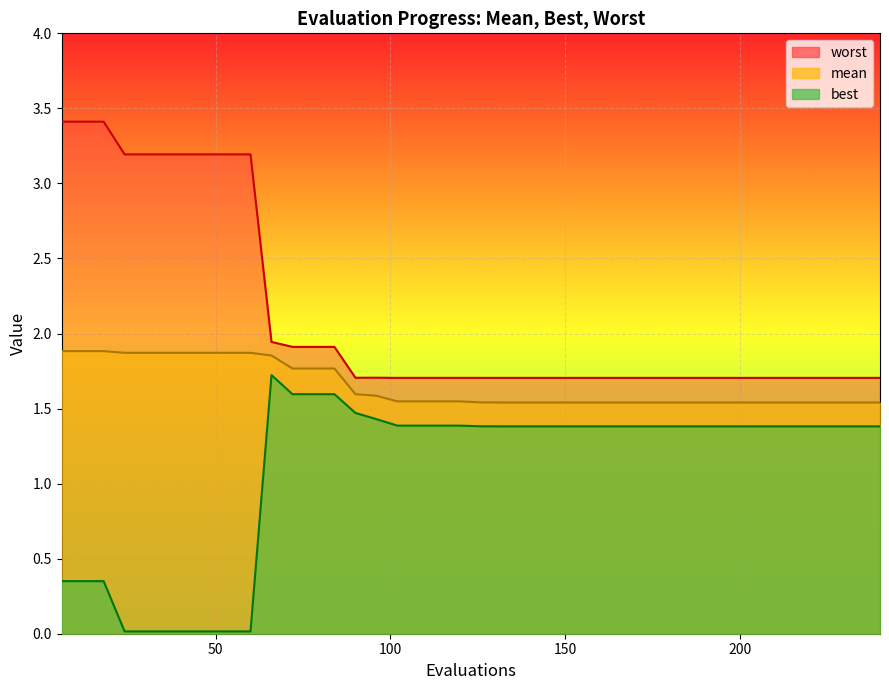

True or false: mean has a value of 2.2 at 222.

False